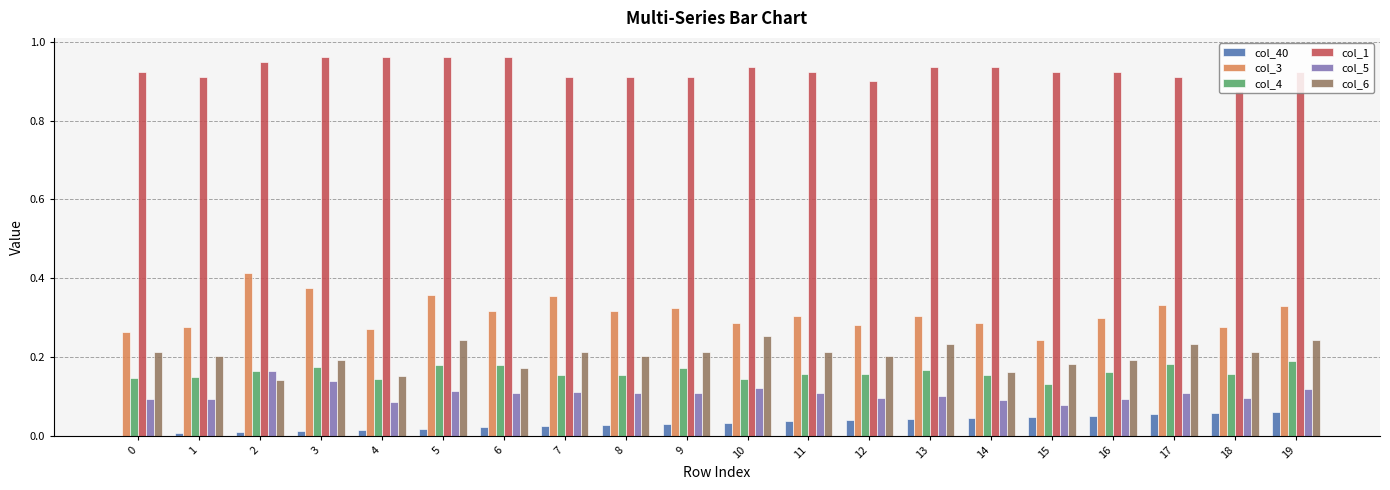

Which series has the largest total across all categories?

col_1